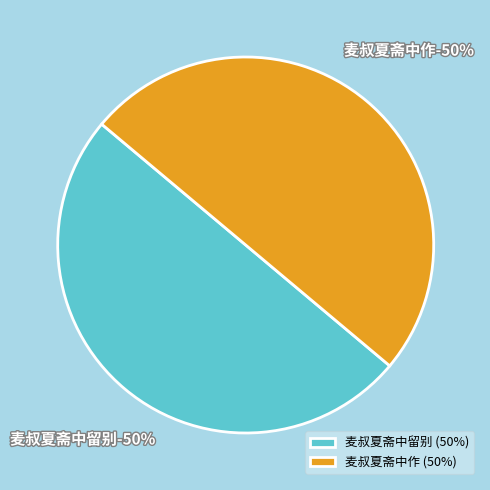

Which category accounts for the majority?

麦叔夏斋中作